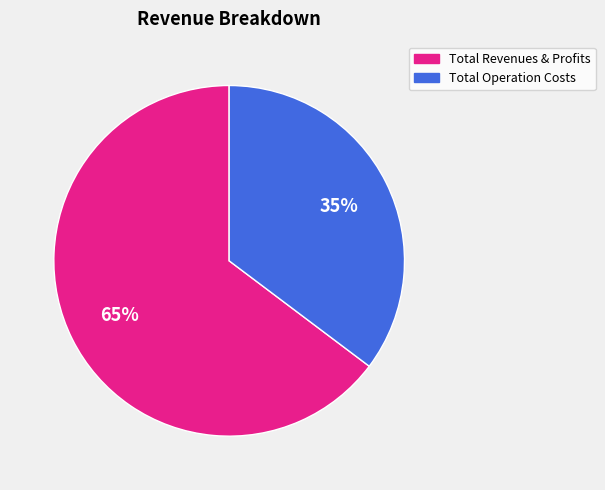

Between Total Revenues & Profits and Total Operation Costs, which is larger?

Total Revenues & Profits